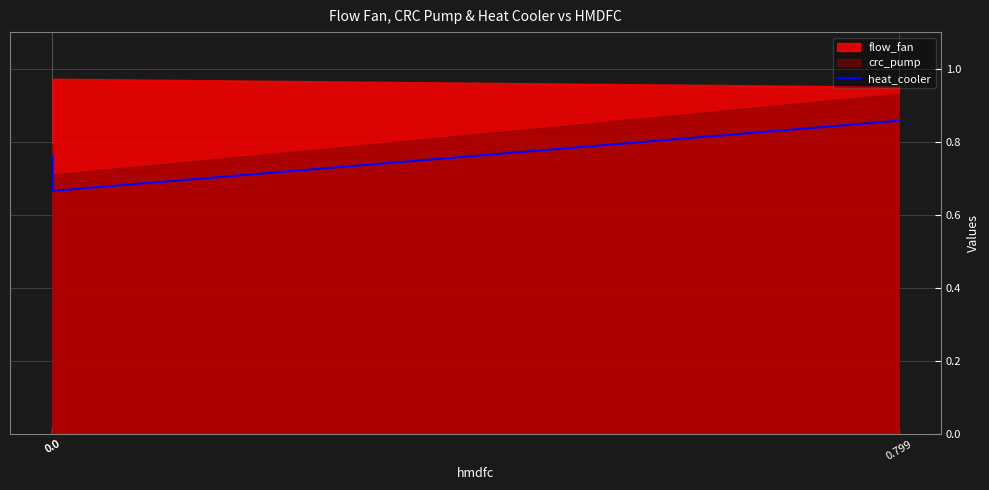

Does the chart display data point markers on the line(s)?

No